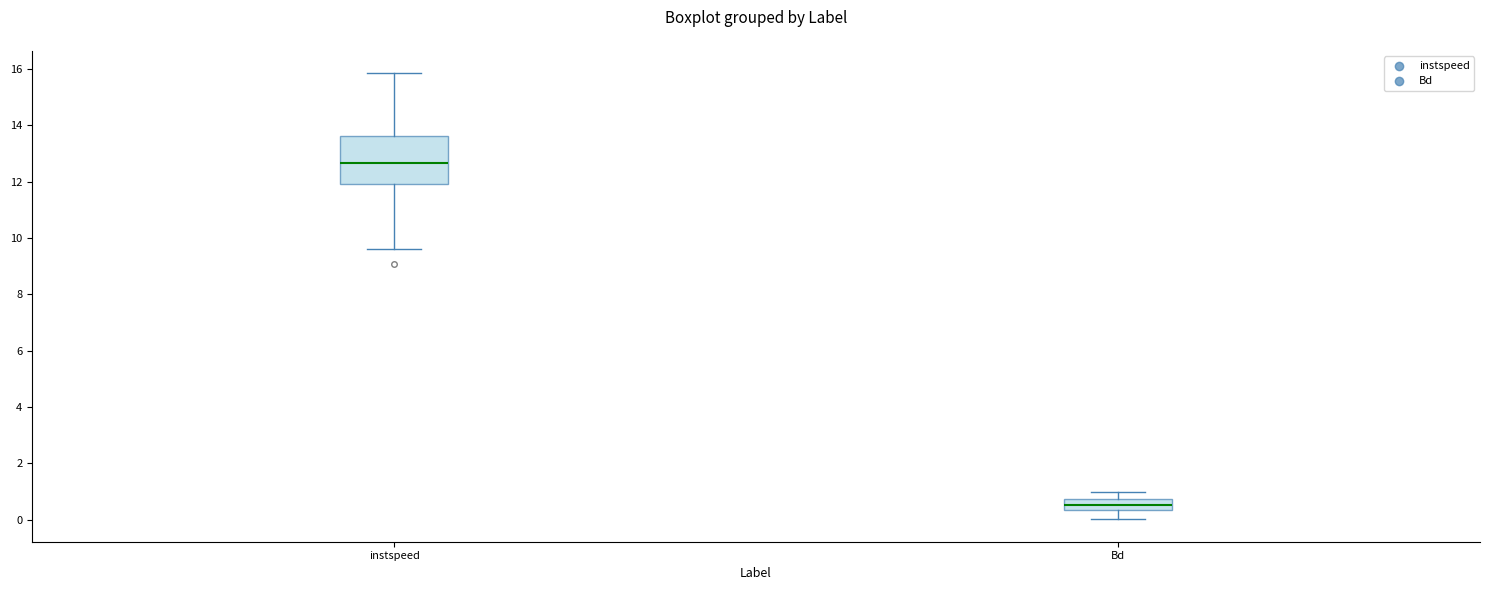

Which box has the lowest median line?

Bd